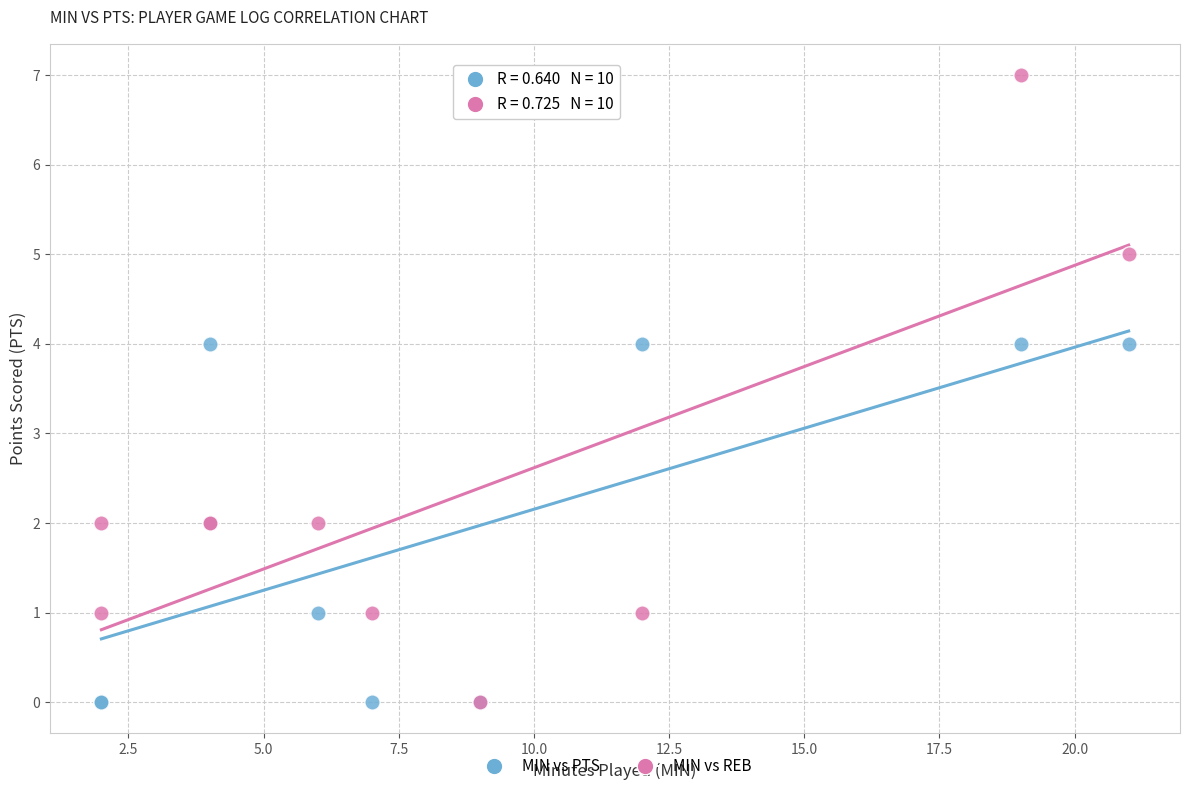

Which series has the widest spread of Y values?

MIN vs REB